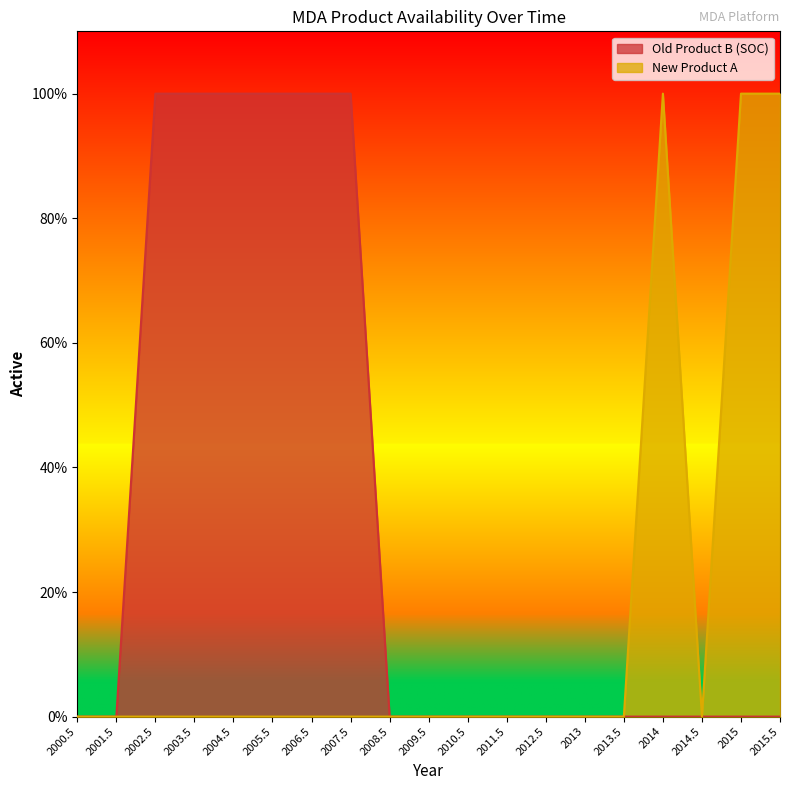

True or false: Old Product B (SOC) and New Product A cross at least once.

False